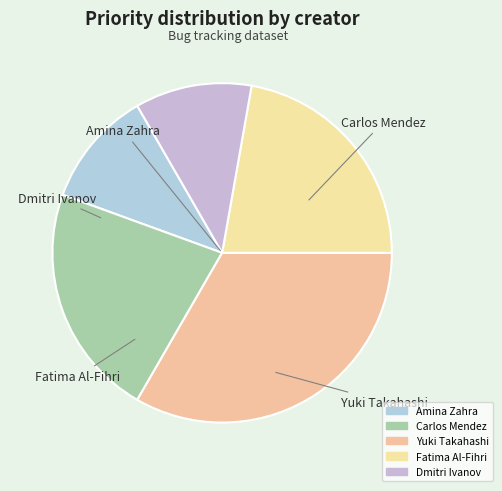

Count the number of slices in the pie.

5